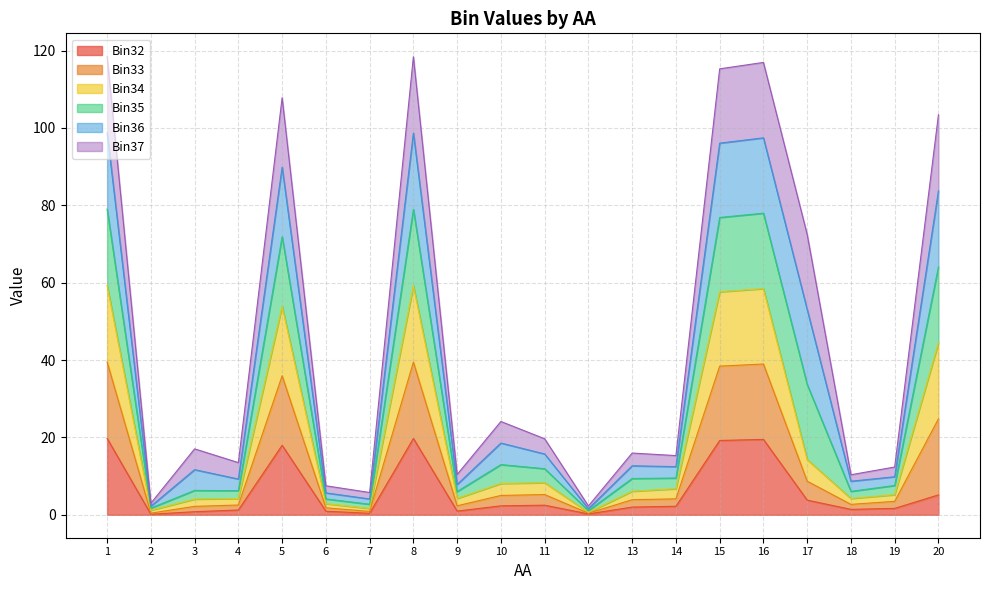

Which category has the highest value across all series?

1